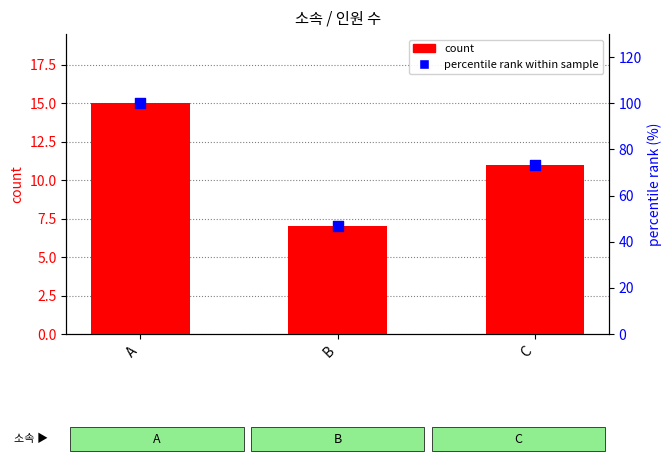

Which series has the largest Y range (max minus min)?

percentile rank within sample